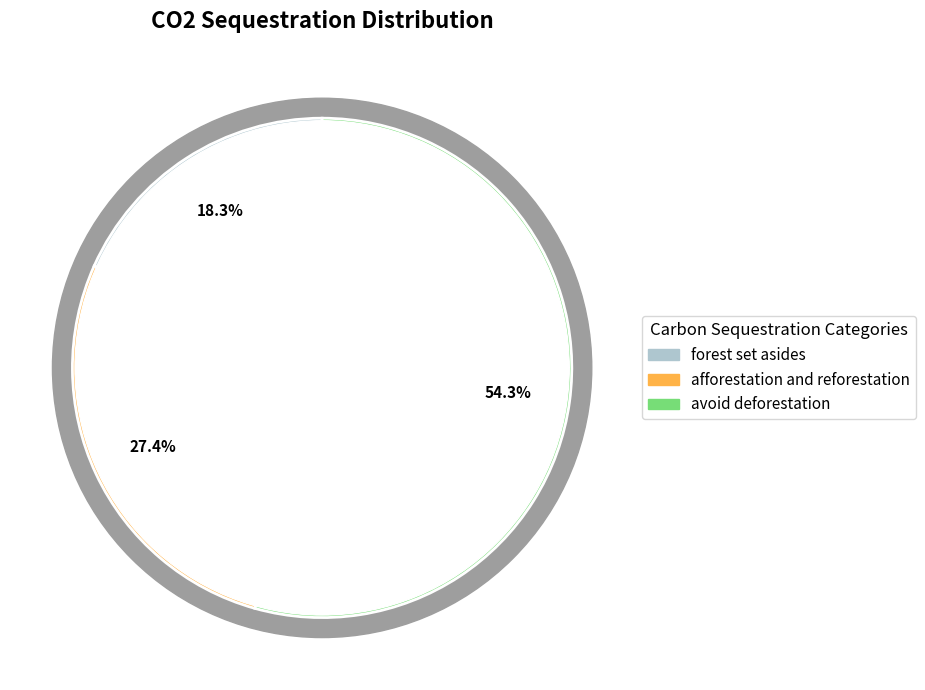

How much of the chart is everything except avoid deforestation?

45.7%